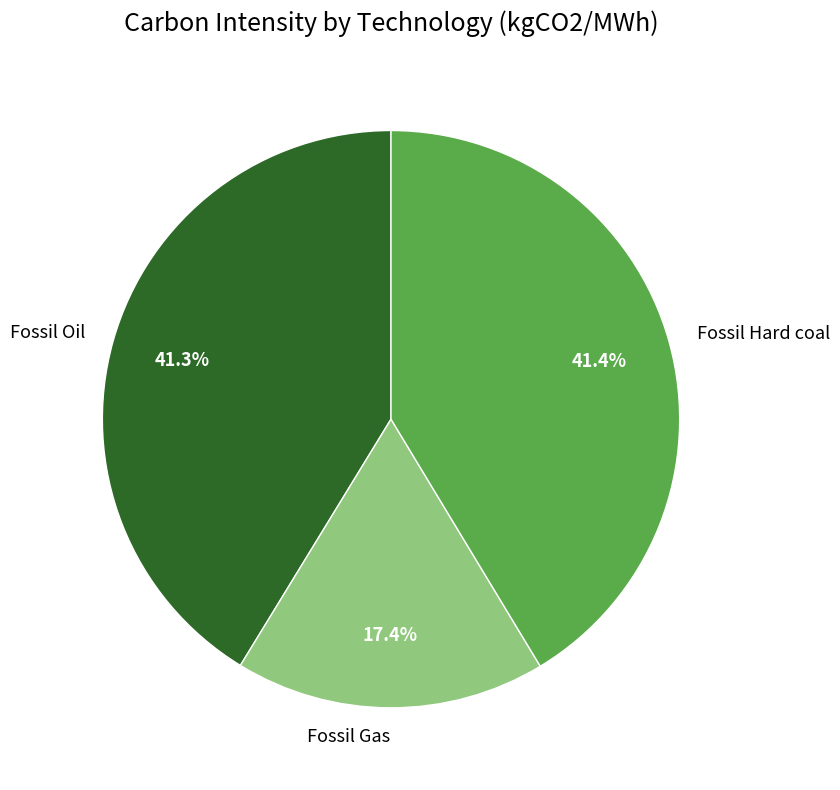

How many slices are in this pie chart?

3